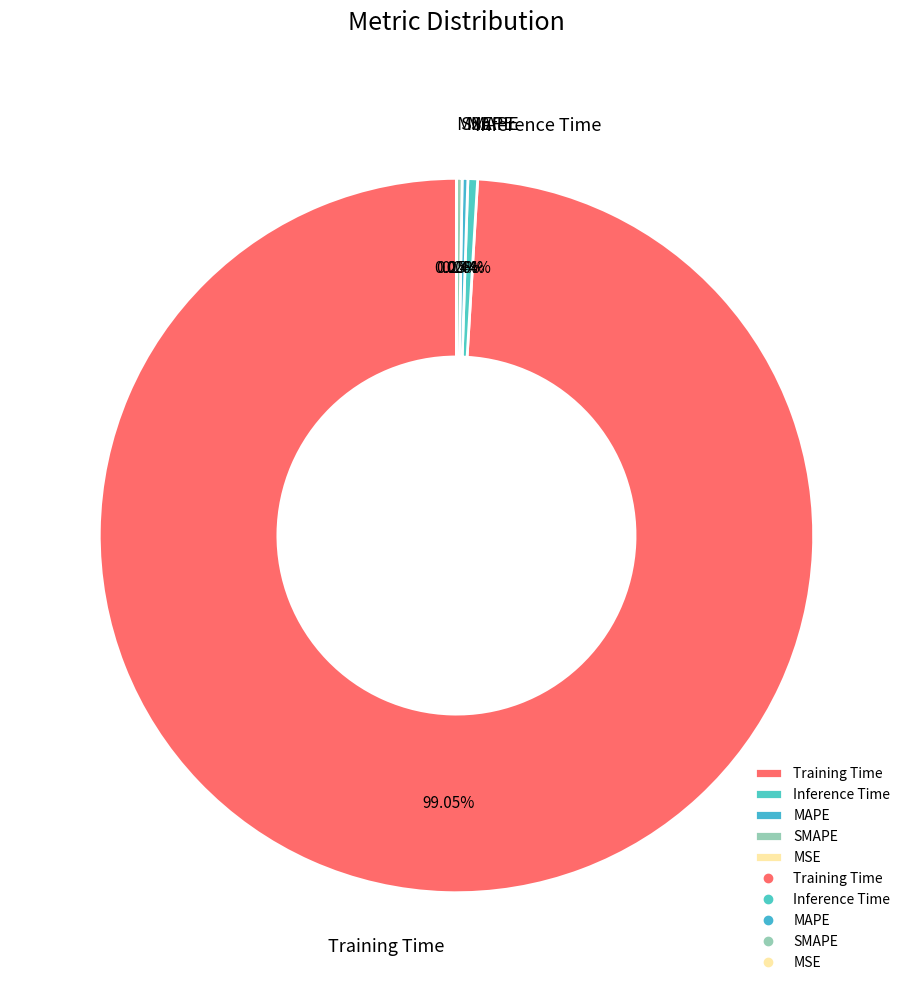

Which slice is the largest?

Training Time